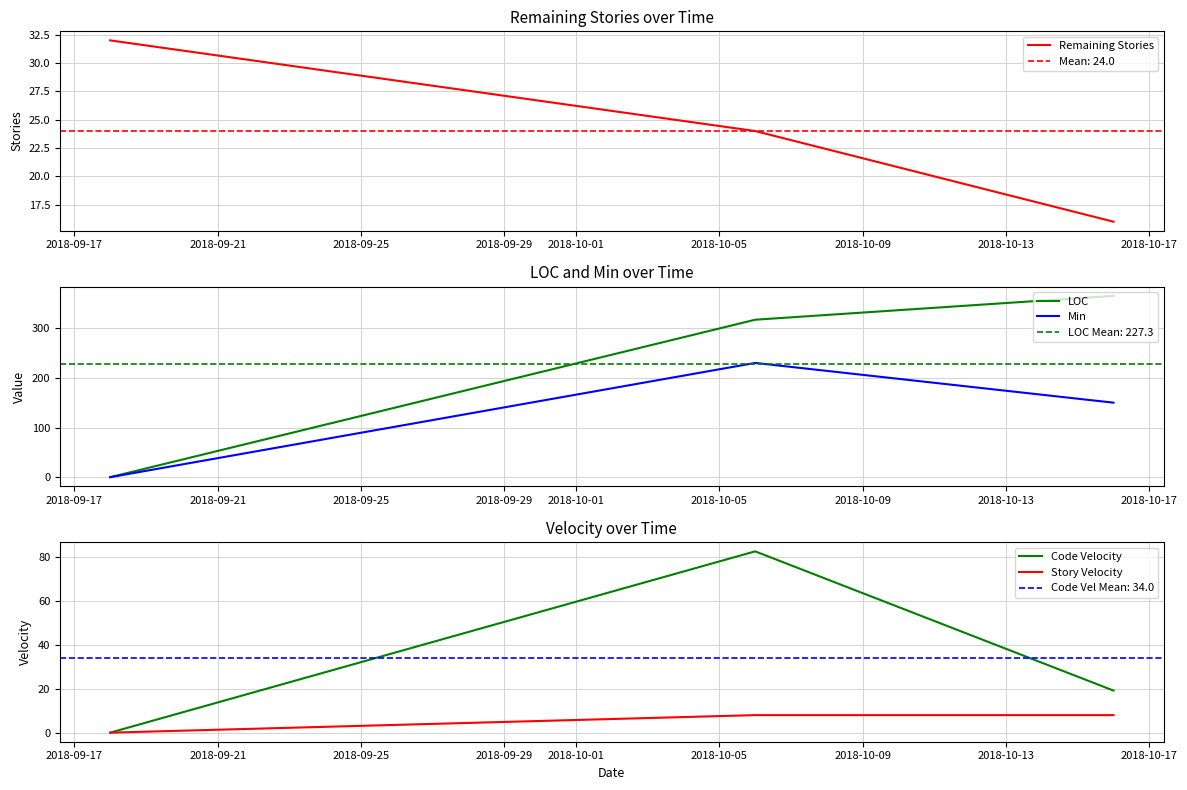

What is the maximum value for Min?

230